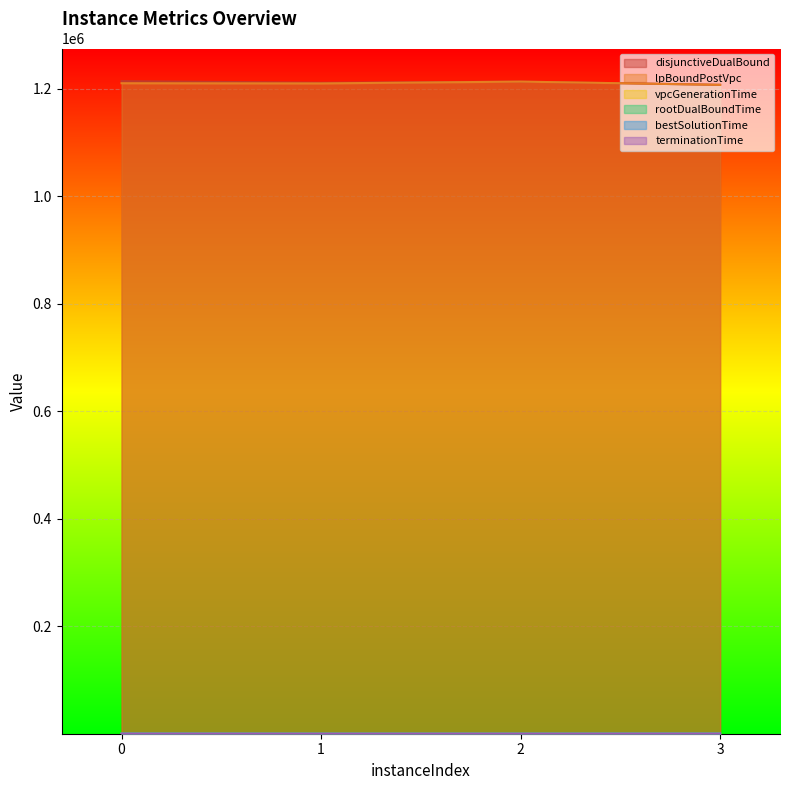

Rank the series by their maximum value, from lowest to highest.

vpcGenerationTime, bestSolutionTime, rootDualBoundTime, terminationTime, lpBoundPostVpc, disjunctiveDualBound